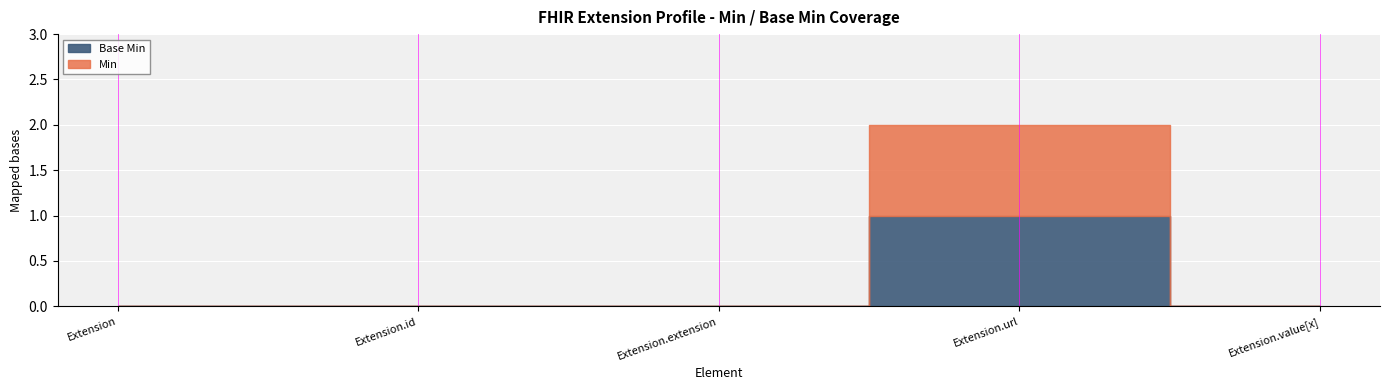

Does the chart display data point markers on the line(s)?

No